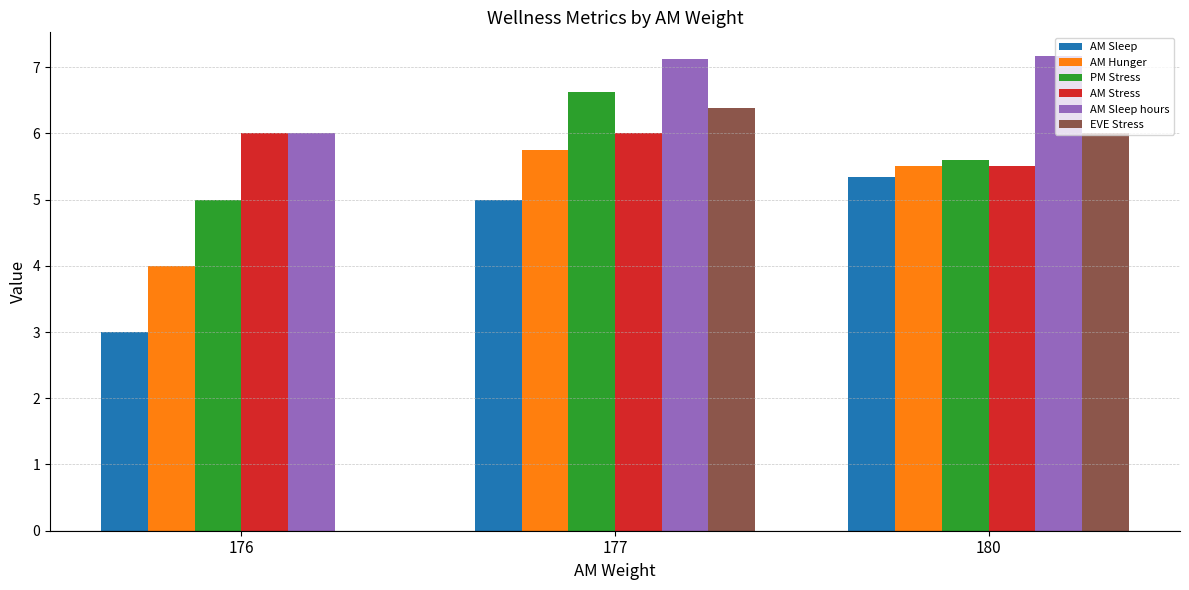

Count the number of categories in the chart.

3